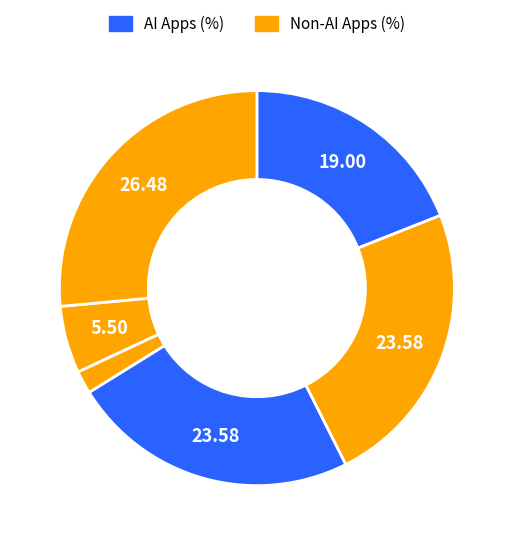

Count the number of slices in the pie.

6